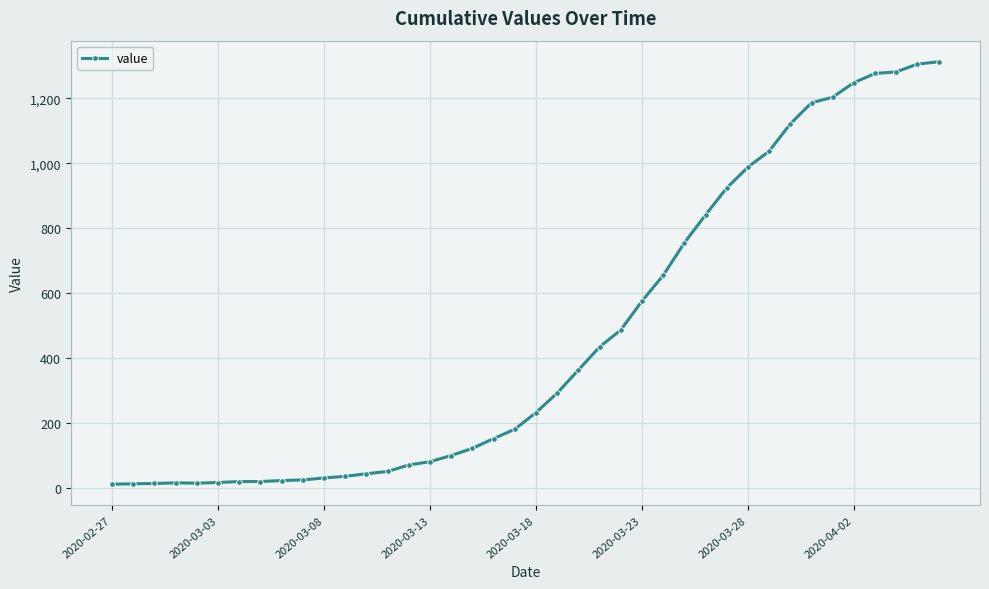

How many lines are shown in the chart?

1